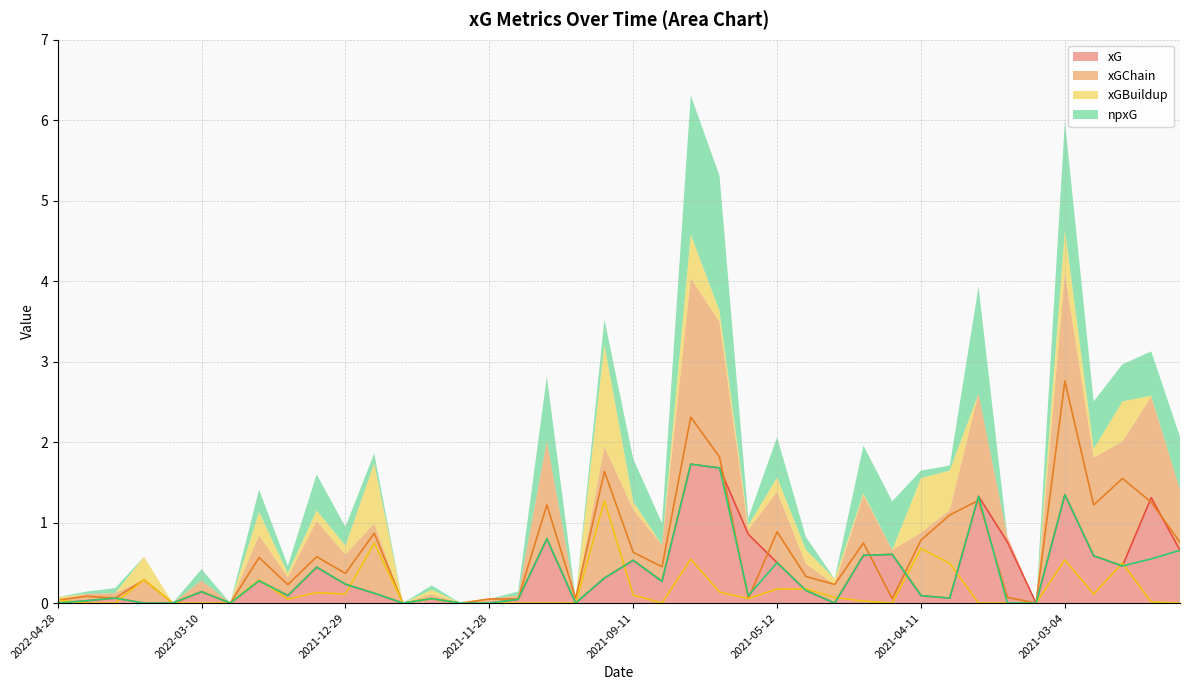

At which category does the chart reach its peak across all series?

2021-03-04